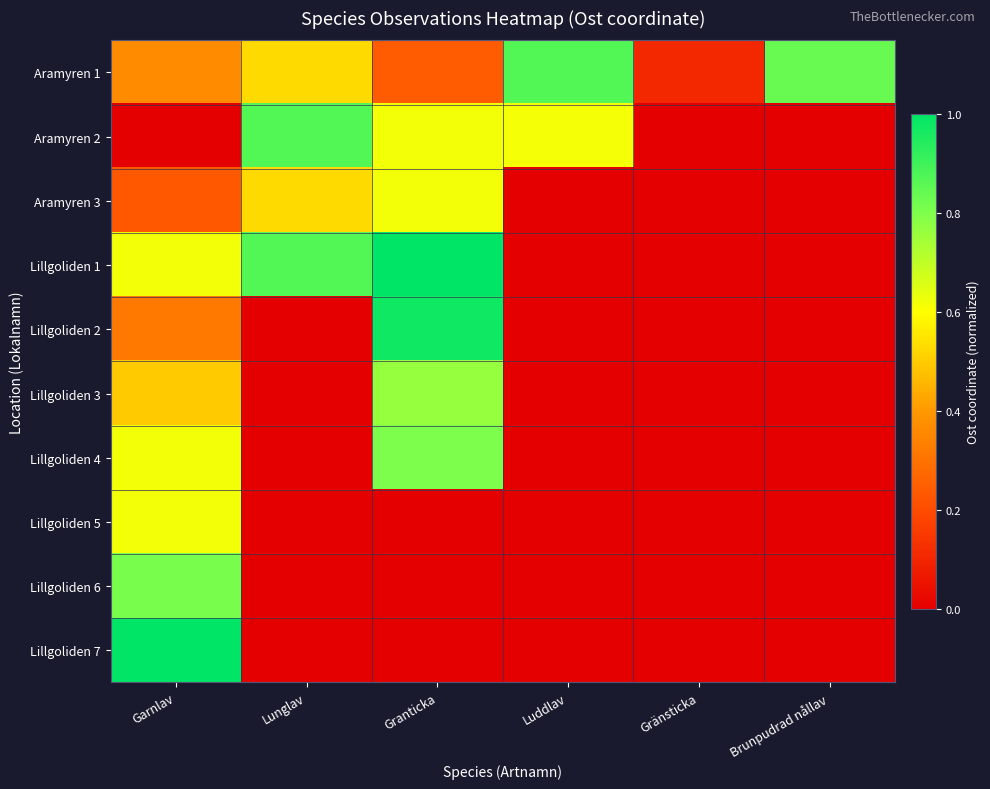

Which has a higher value, Lunglav or Luddlav?

Luddlav